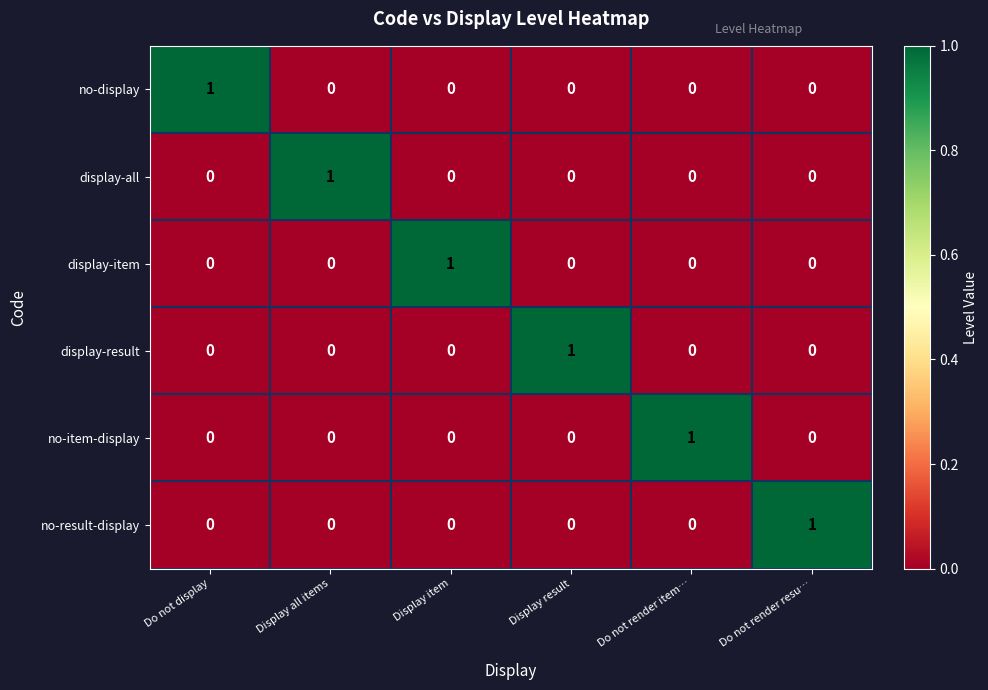

What is the difference between the highest and lowest values at Display all items?

1